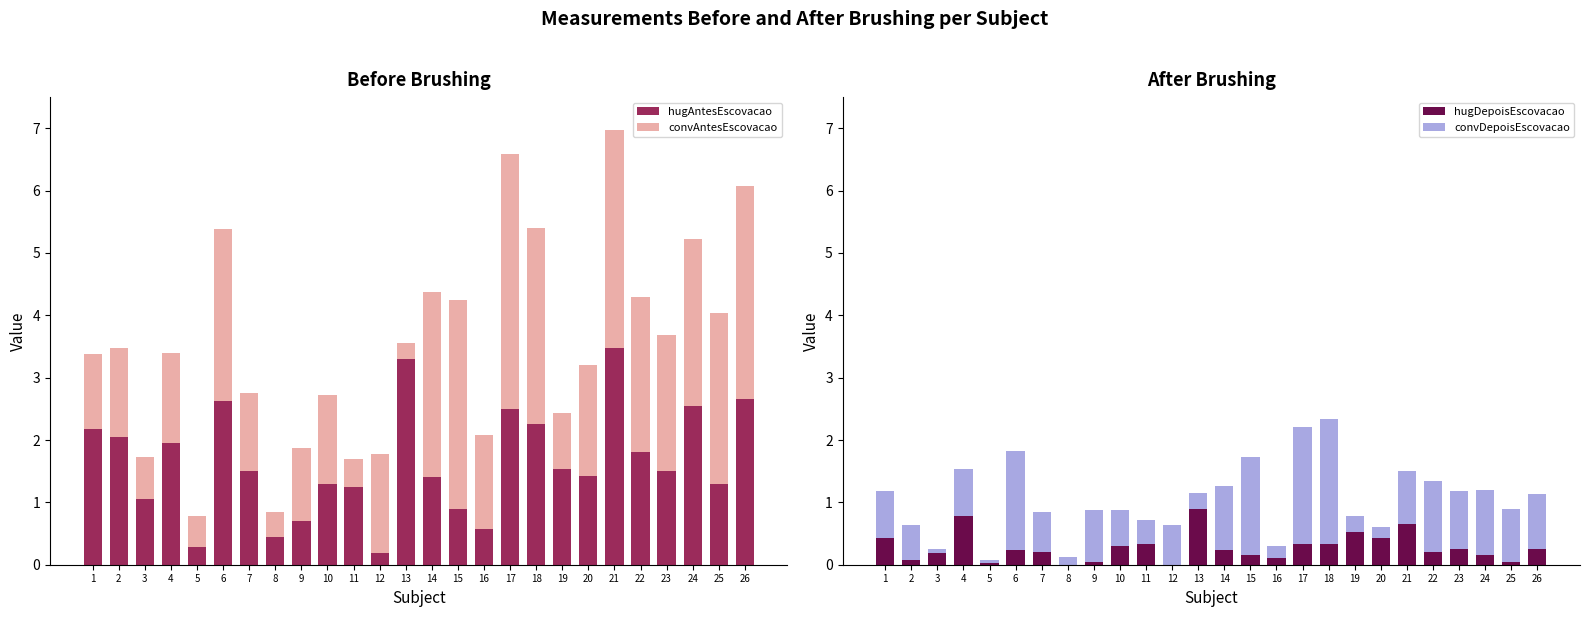

Which has a higher value, 26 or 9?

26